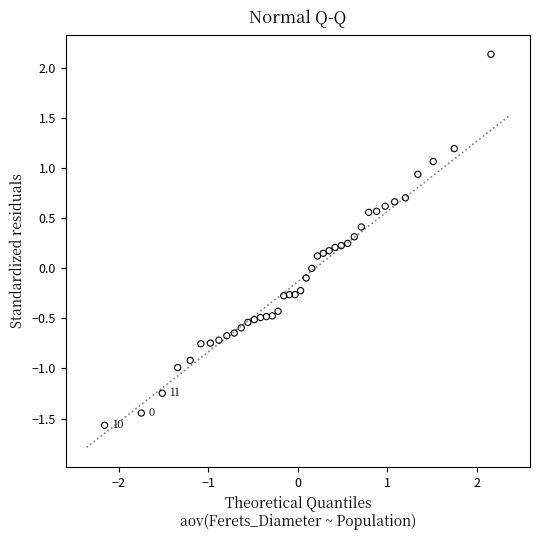

What is the range of X values (max minus min)?

4.3